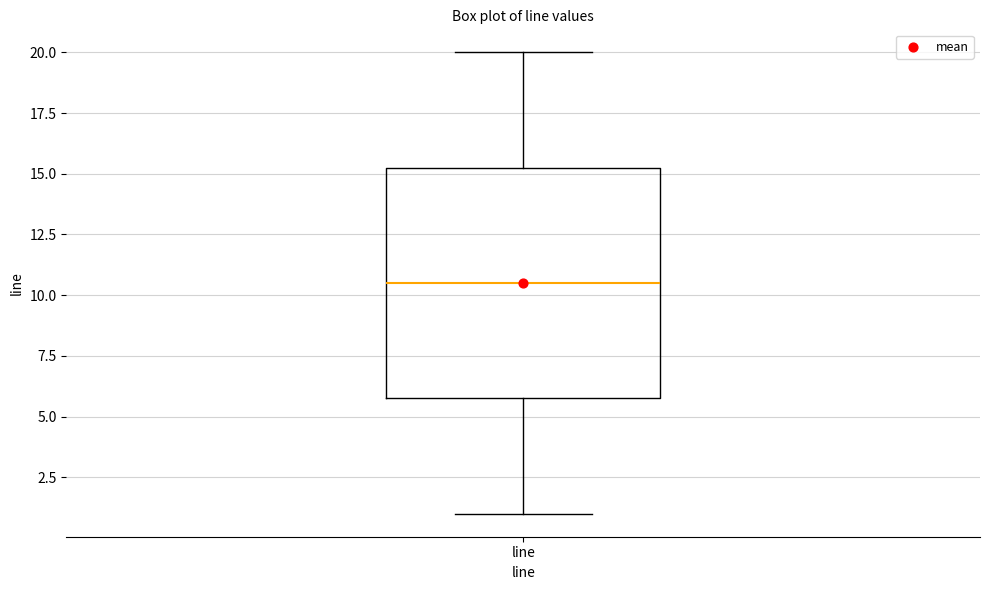

Where is the lower edge of the box for line on the y-axis? The values are not printed on the chart, so give them approximately, as read against the axis.

6.0